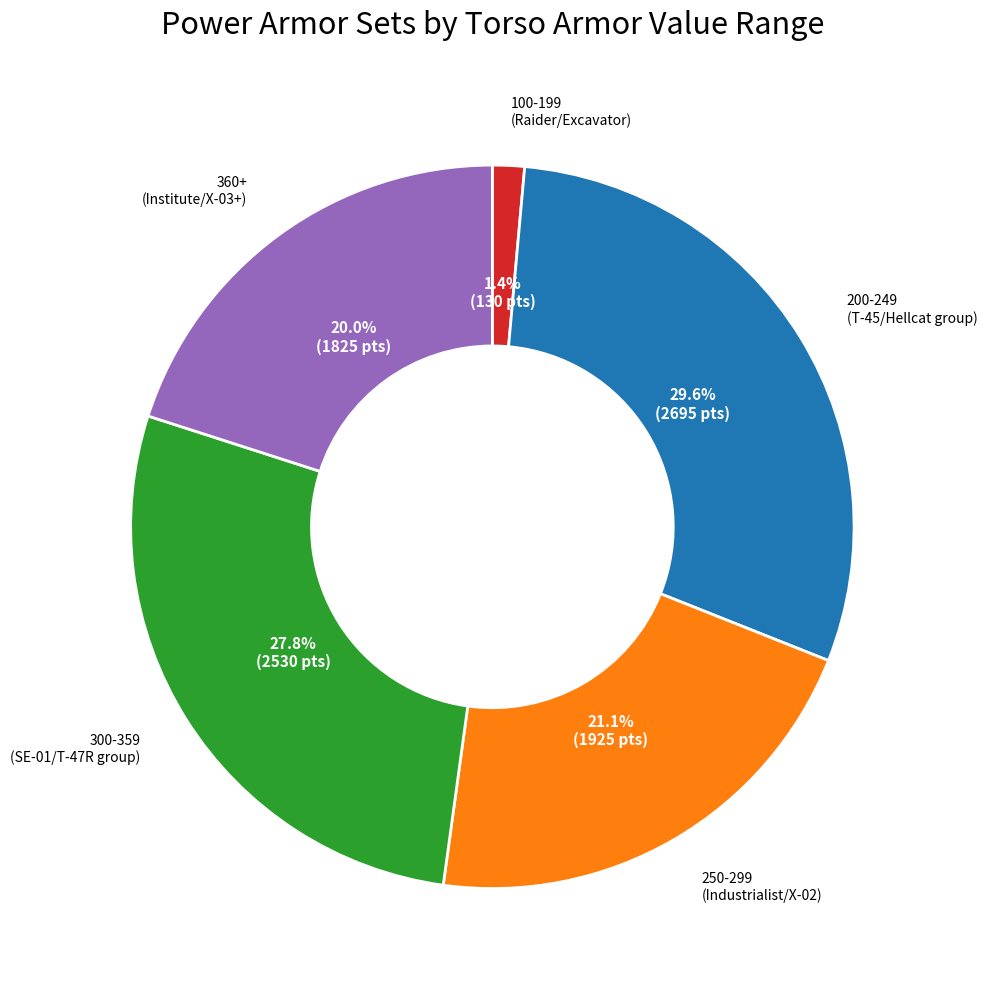

Is there any slice that represents more than half of the pie?

No